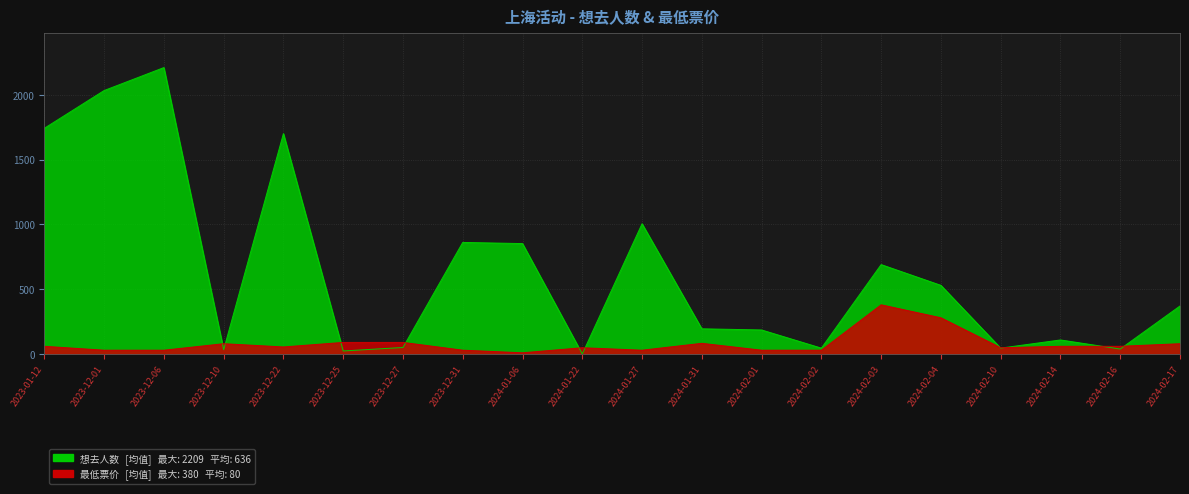

True or false: 最低票价 has a value of 80 at 2024-02-17.

True